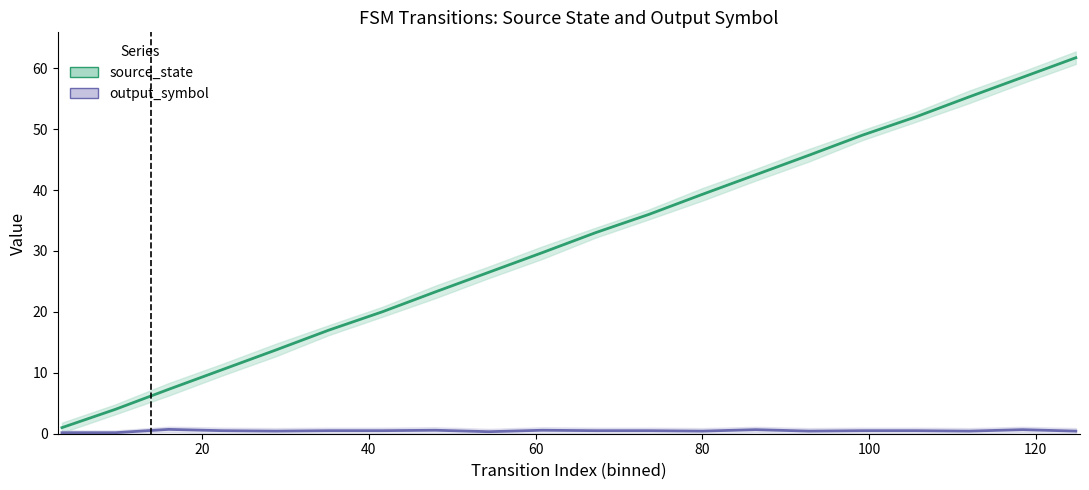

Is the value of source_state at 10 greater than the value of output_symbol at 140?

Yes